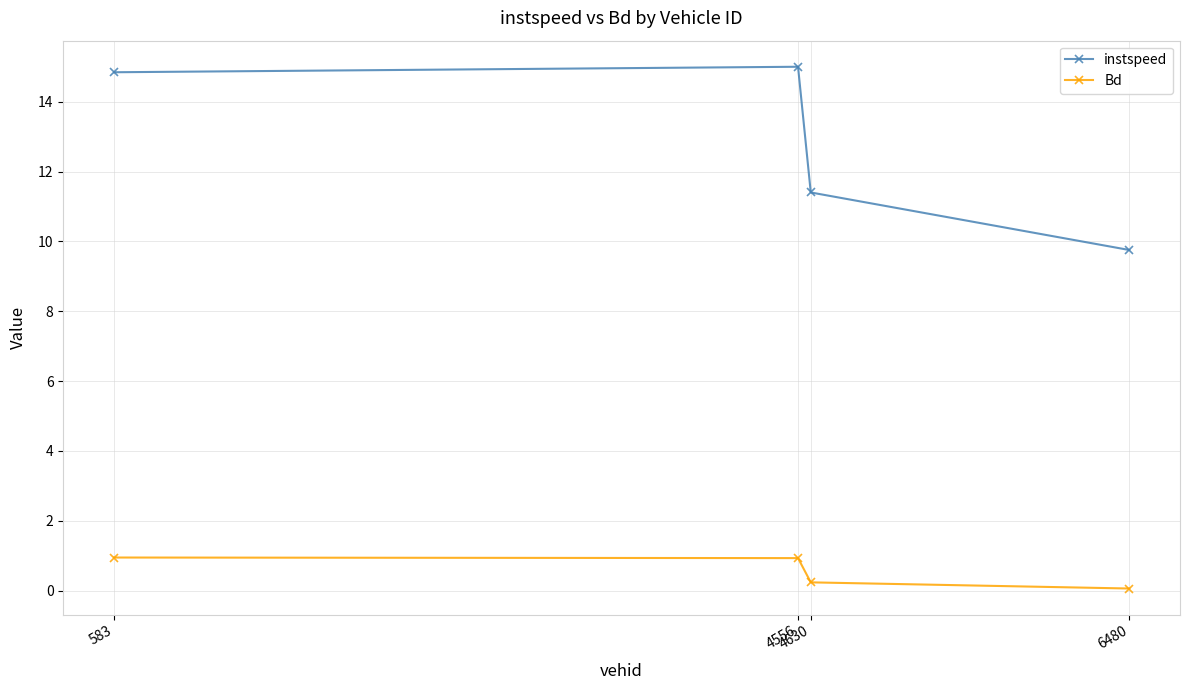

Which series has the largest range (max minus min)?

instspeed